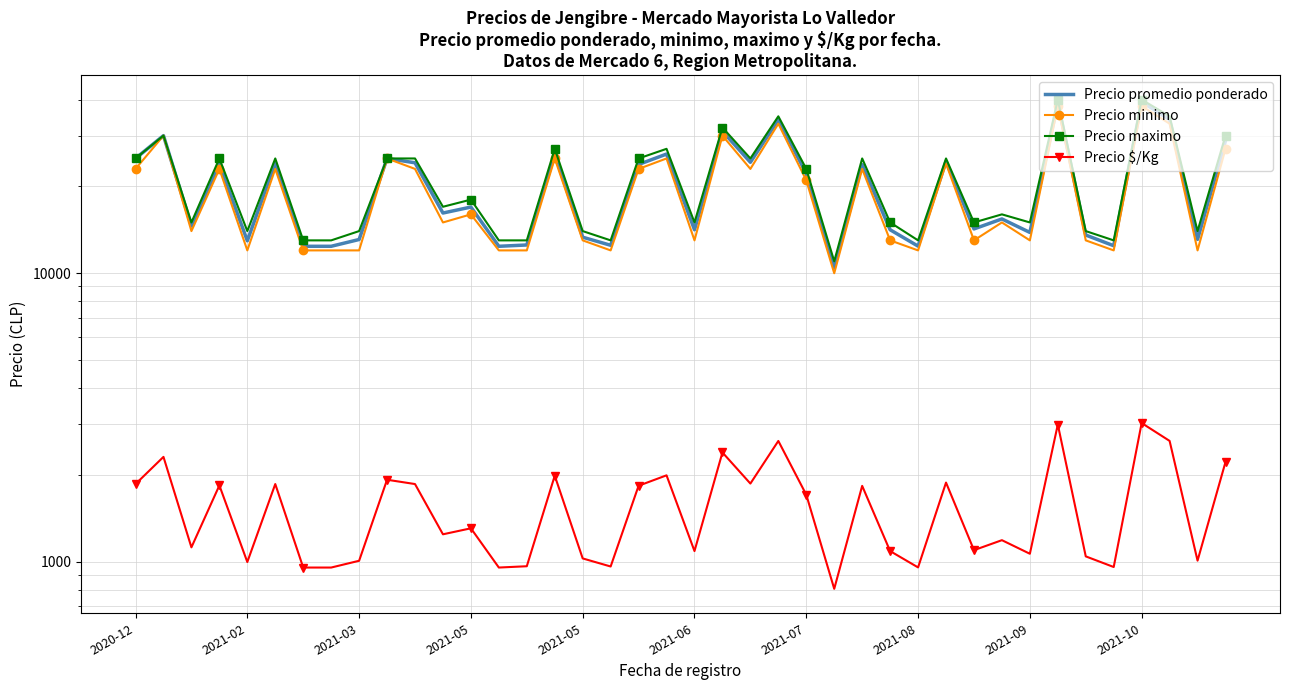

What is the sum of all Precio maximo values?

842000